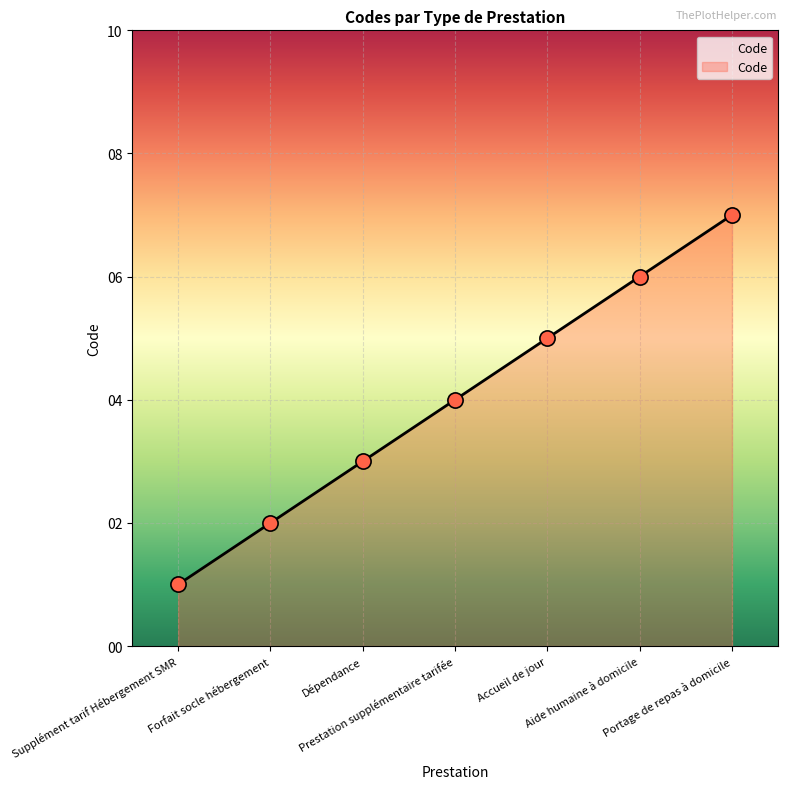

Approximately how many times larger is the value at Aide humaine à domicile compared to Forfait socle hébergement?

3.0